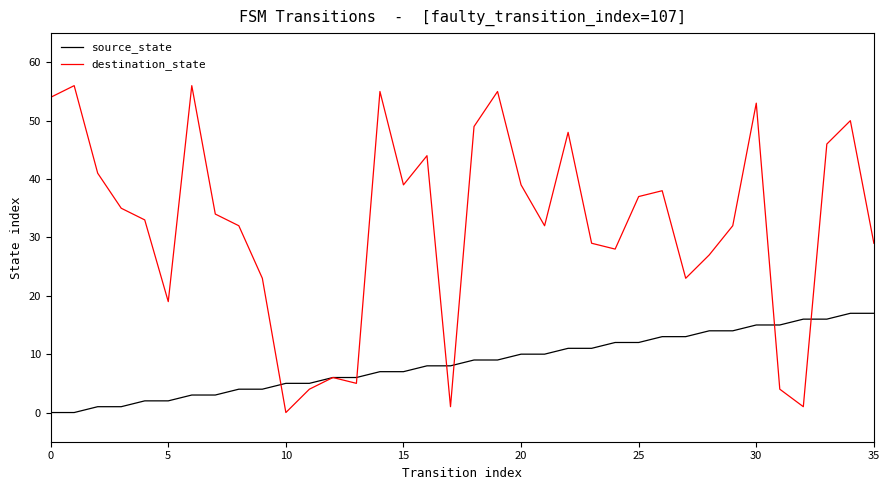

Rank the series by their average value, from highest to lowest.

destination_state, source_state